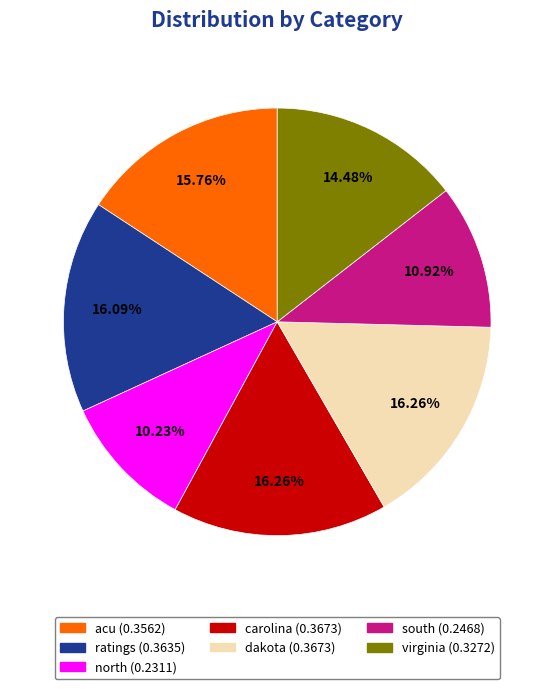

The ratings slice represents 16% of the pie. True or false?

True